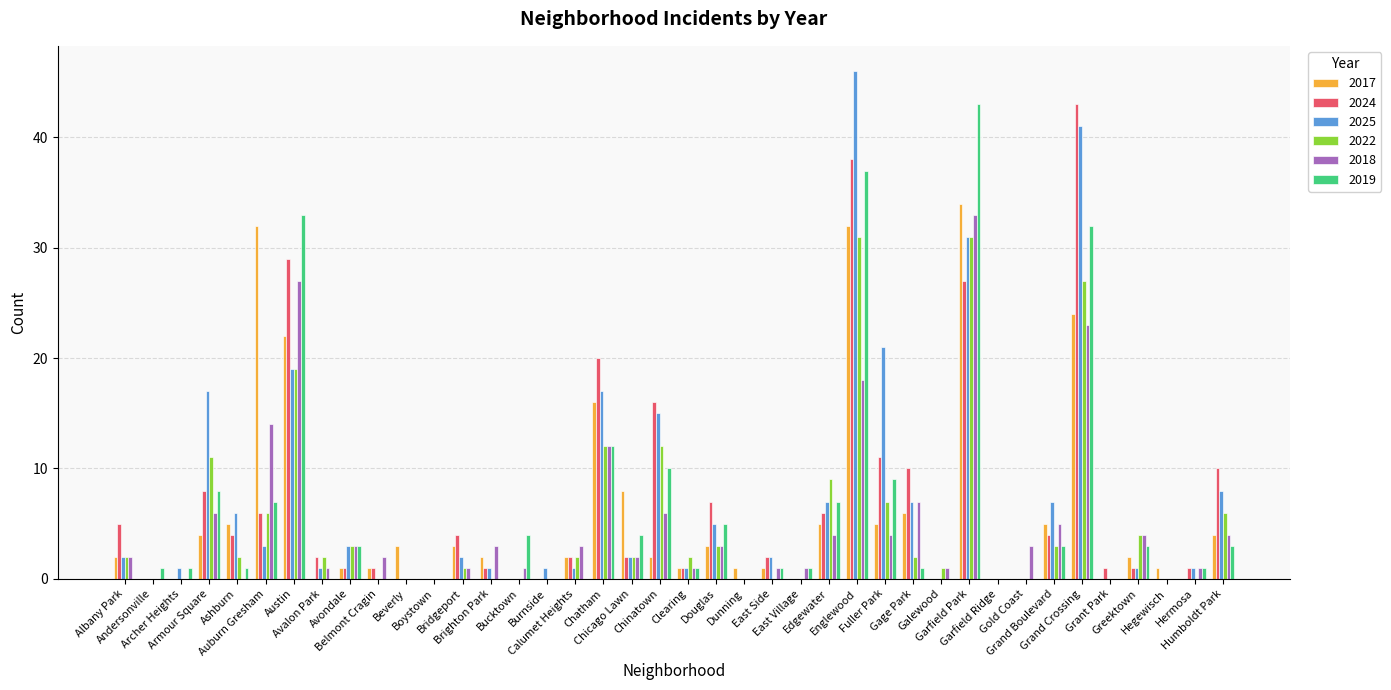

What is the sum of all 2017 values?

227